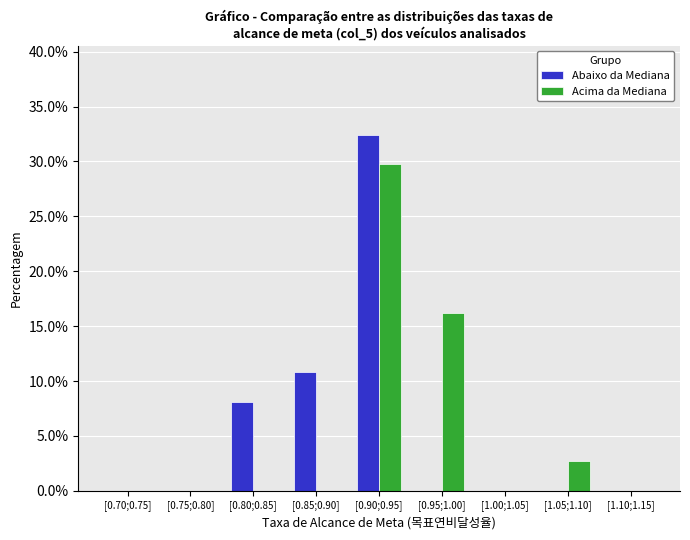

Reading right to left, extract all data points from this chart.

Abaixo da Mediana: [1.10;1.15]=0.0	[1.05;1.10]=0.0	[1.00;1.05]=0.0	[0.95;1.00]=0.0	[0.90;0.95]=32.4	[0.85;0.90]=10.8	[0.80;0.85]=8.1	[0.75;0.80]=0.0	[0.70;0.75]=0.0
Acima da Mediana: [1.10;1.15]=0.0	[1.05;1.10]=2.7	[1.00;1.05]=0.0	[0.95;1.00]=16.2	[0.90;0.95]=29.7	[0.85;0.90]=0.0	[0.80;0.85]=0.0	[0.75;0.80]=0.0	[0.70;0.75]=0.0